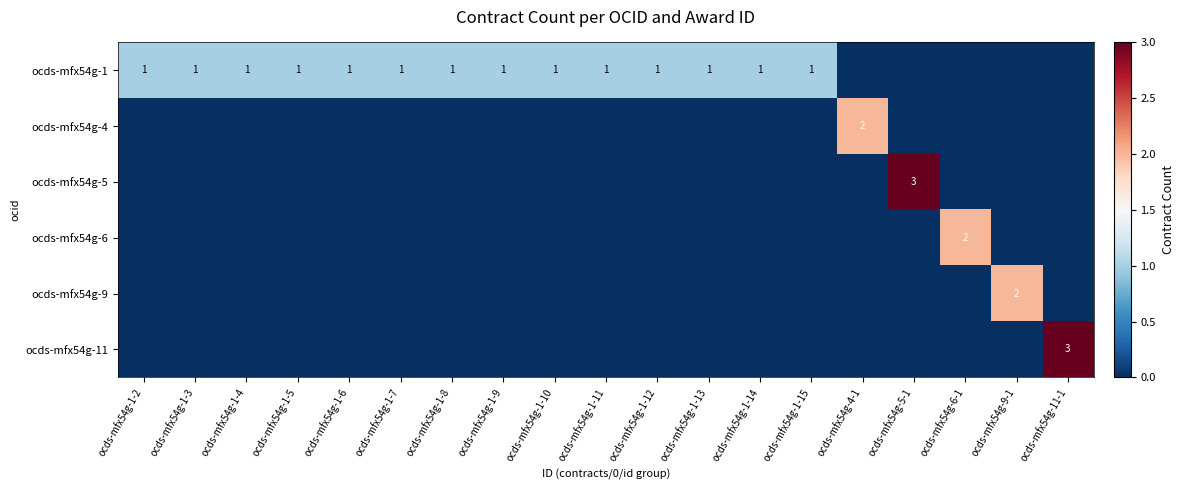

How many series are shown in this chart?

6